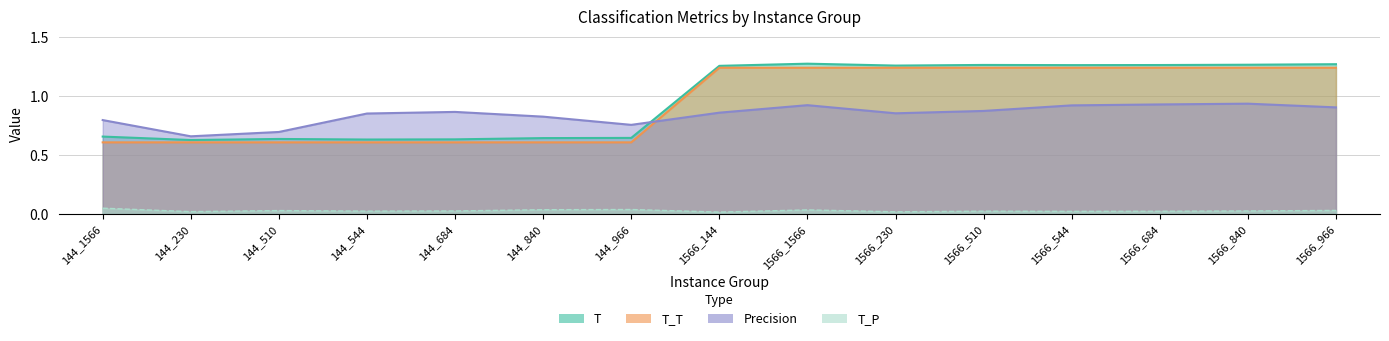

What is the sum of all Precision values?

12.6